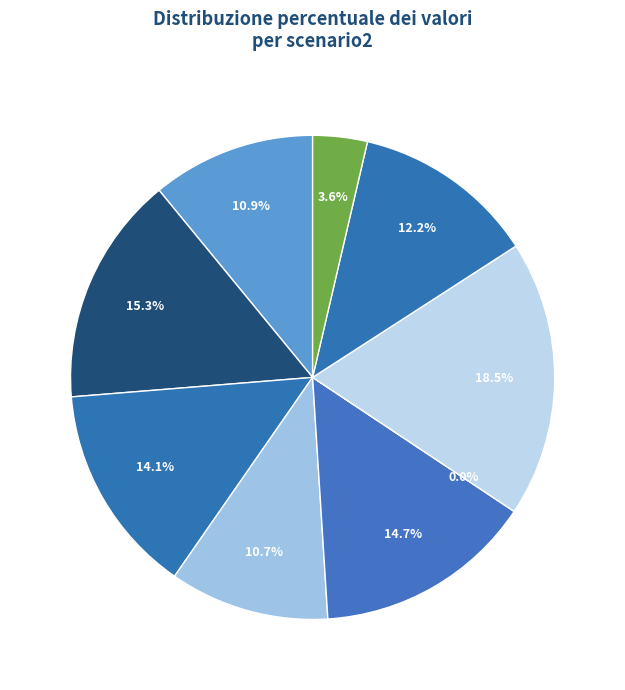

Does any single category account for the majority?

No